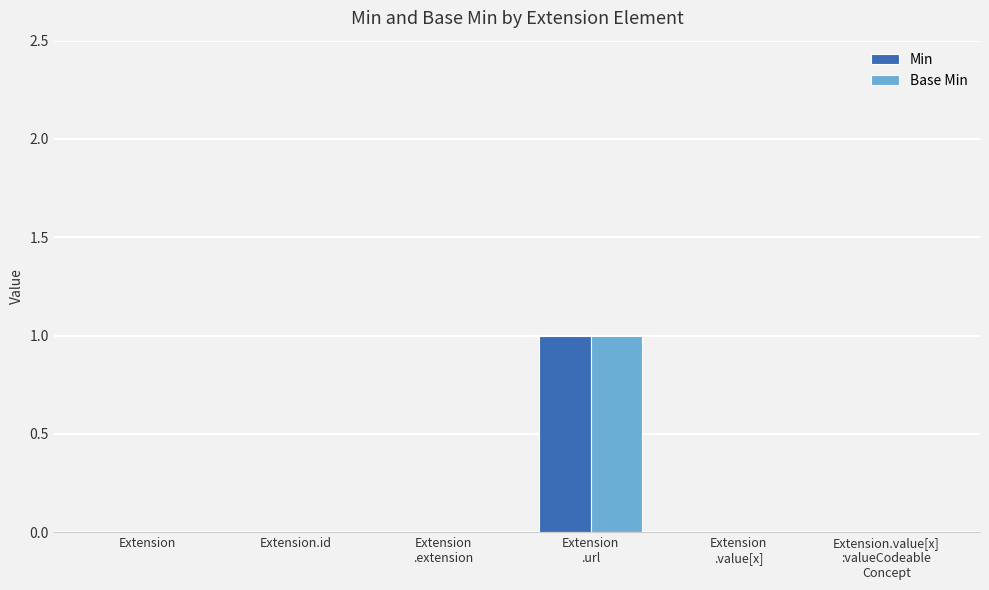

Count the number of data series in this chart.

2